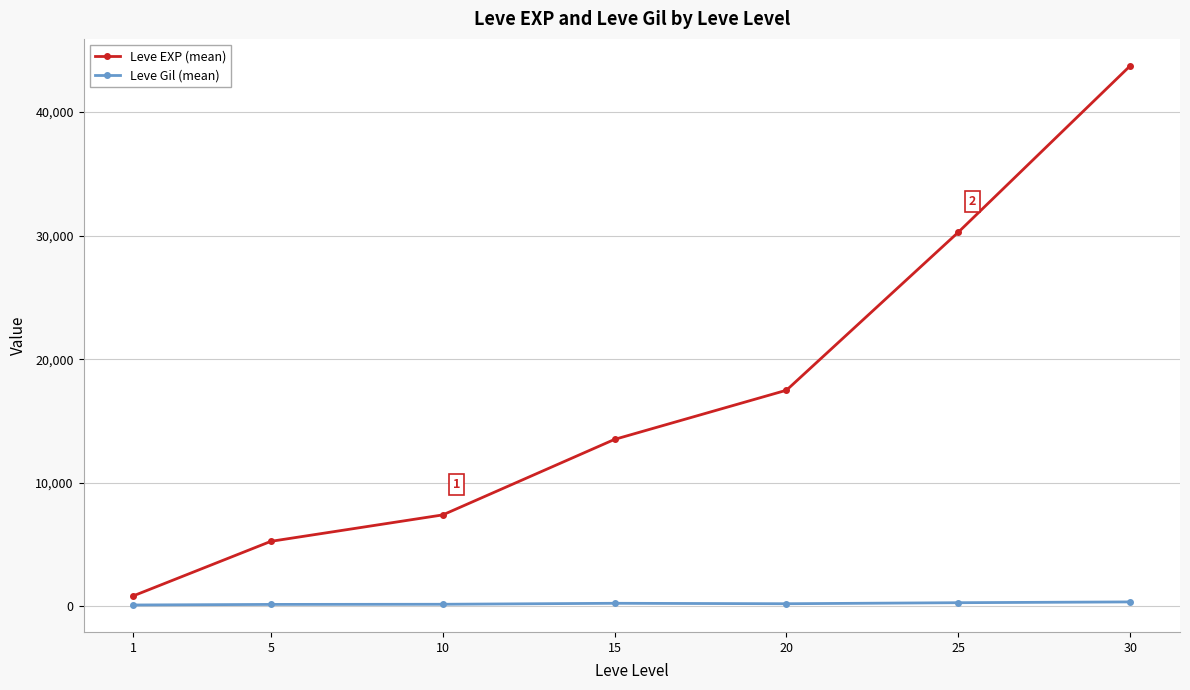

True or false: Leve EXP (mean) has more than 0 points higher than both neighbors.

False